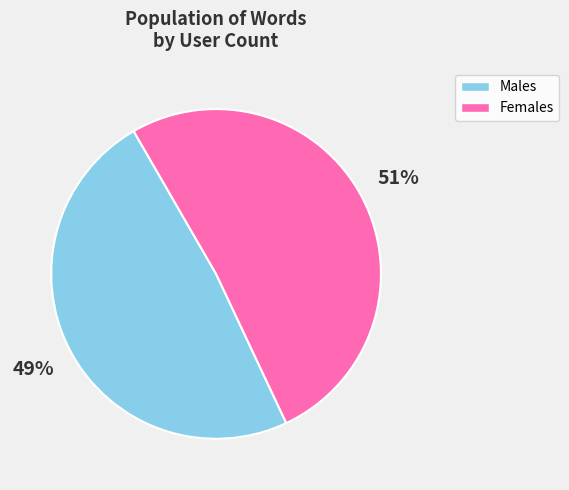

To the nearest percent, what is the average slice percentage?

50%